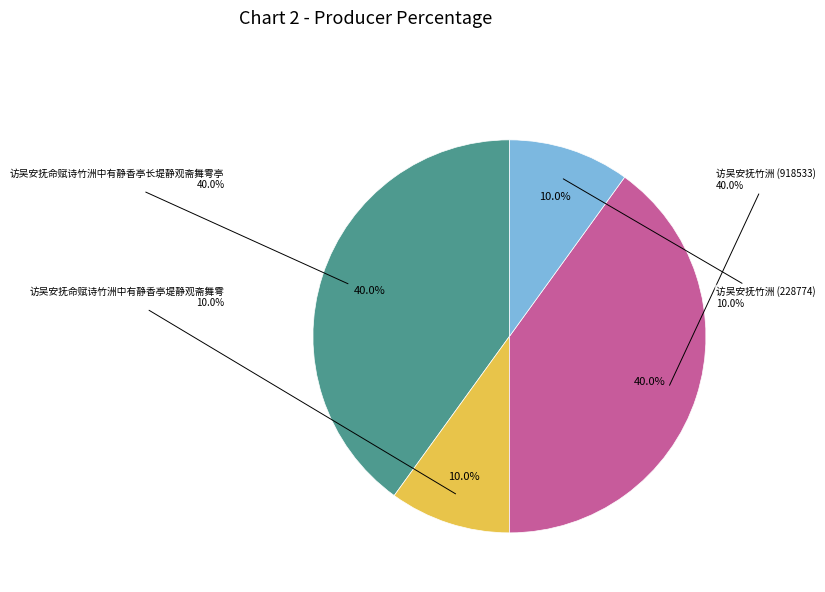

What percentage is the 访吴安抚竹洲 (918533) slice, to the nearest percent?

40%